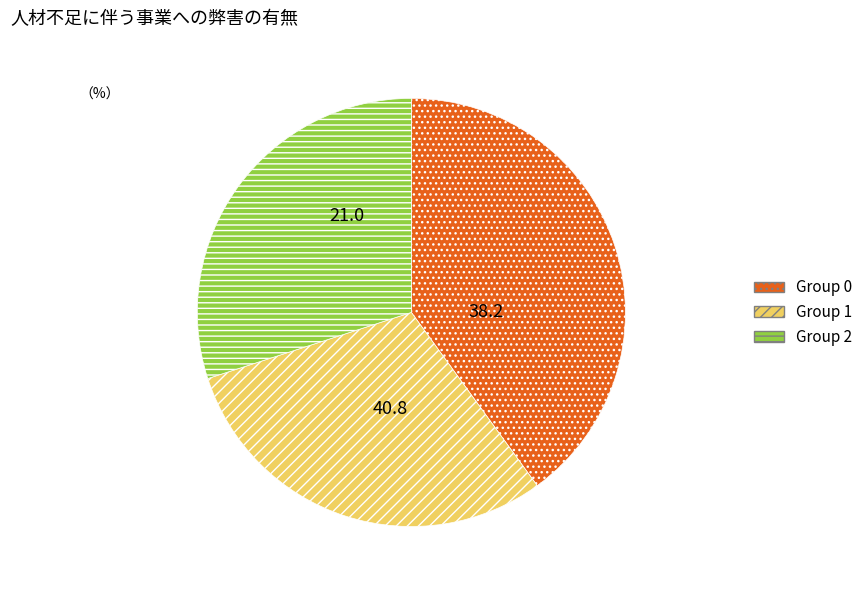

Which has a higher value, Group 0 or Group 1?

Group 0